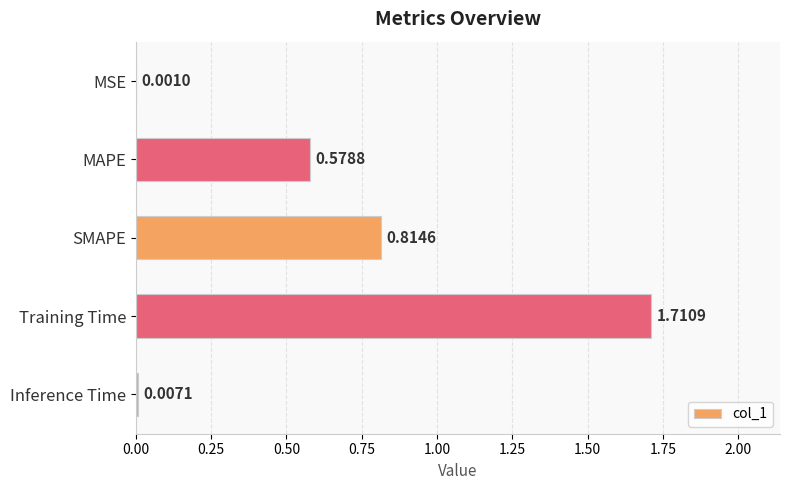

Approximately how many times larger is the value at SMAPE compared to Training Time?

0.5